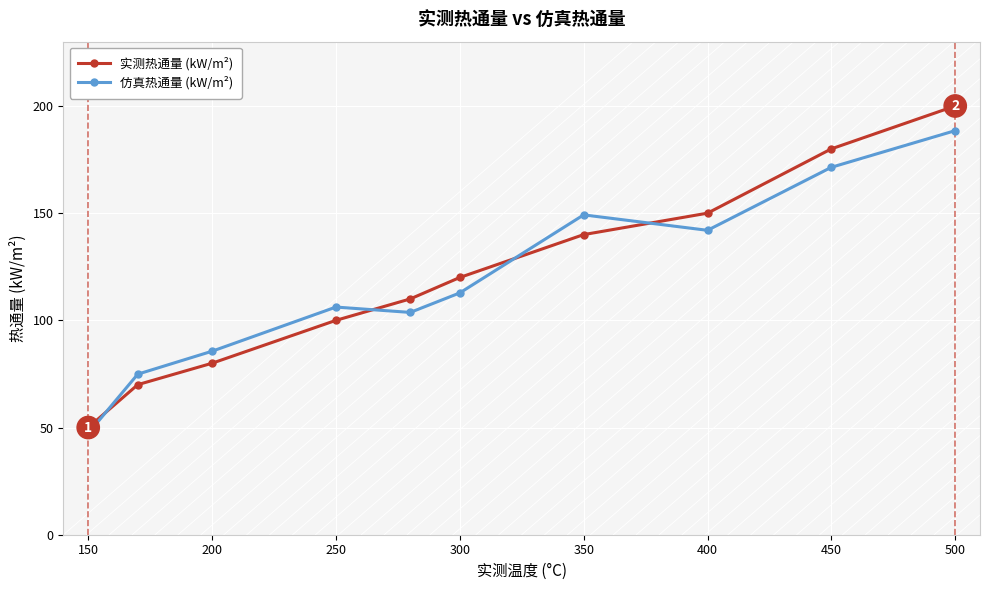

List the series in order of their overall mean, lowest first.

仿真热通量 (kW/m²), 实测热通量 (kW/m²)